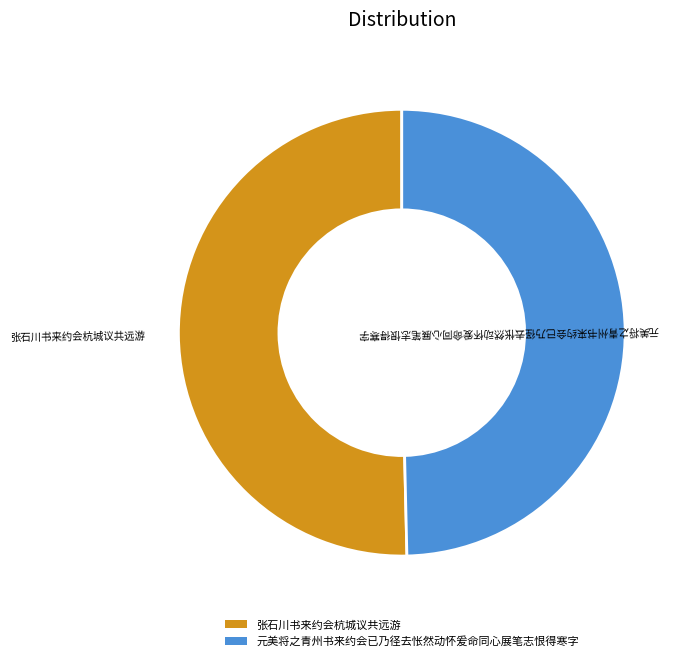

What is the smallest slice in the pie chart?

元美将之青州书来约会已乃径去怅然动怀爰命同心展笔志恨得寒字